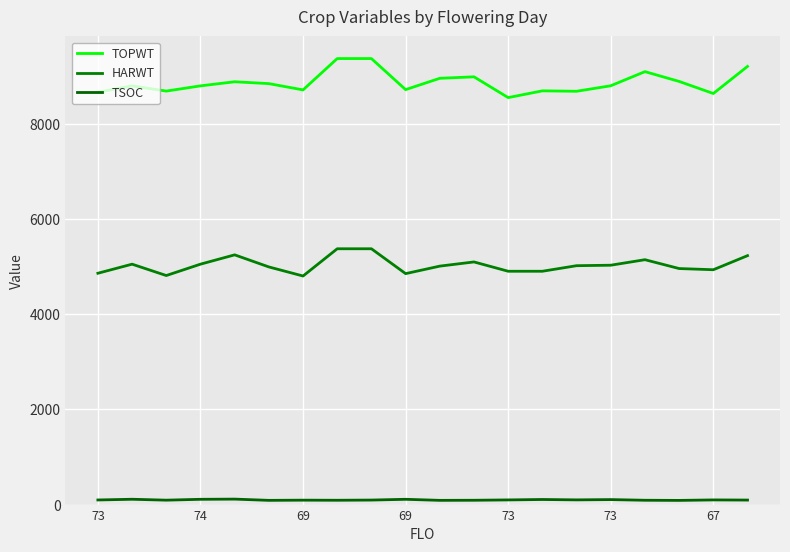

Is this an area chart (filled region under the line)?

No